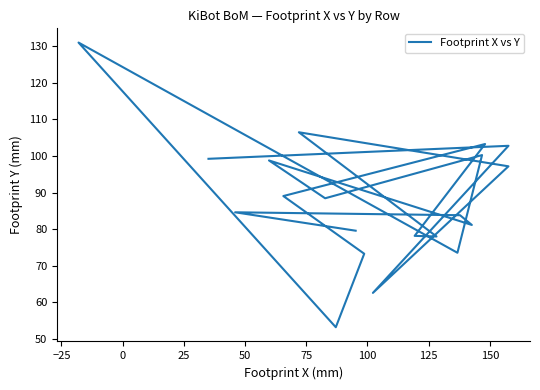

True or false: the data has more than 1 interior local peaks.

True